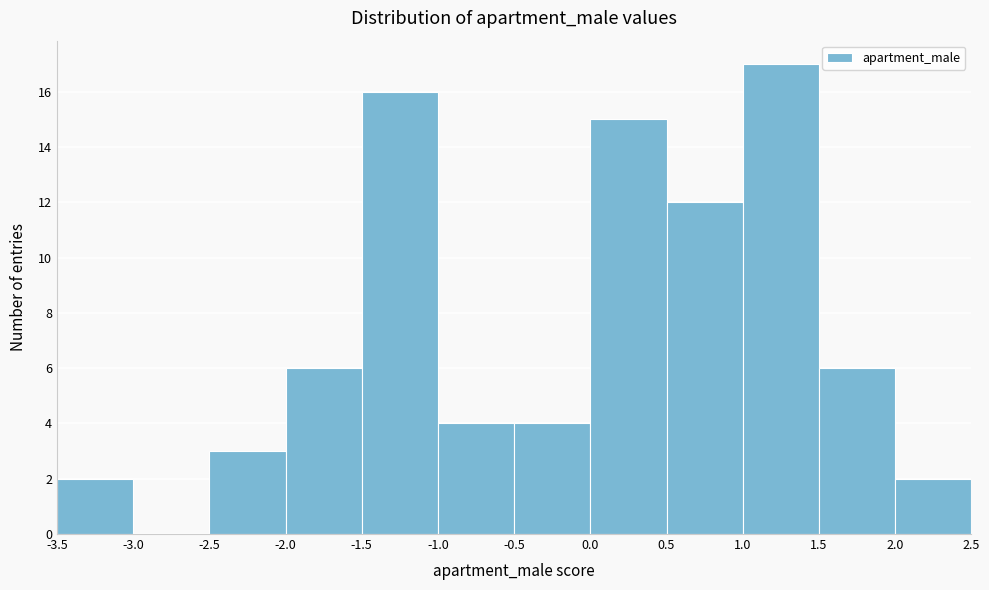

What is the height of the bar covering -3.5 to -3.0 on the x-axis? The values are not printed on the chart, so give them approximately, as read against the axis.

2